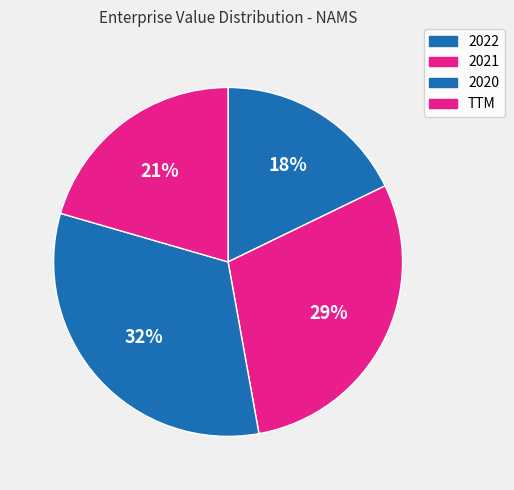

How many slices are in this pie chart?

4